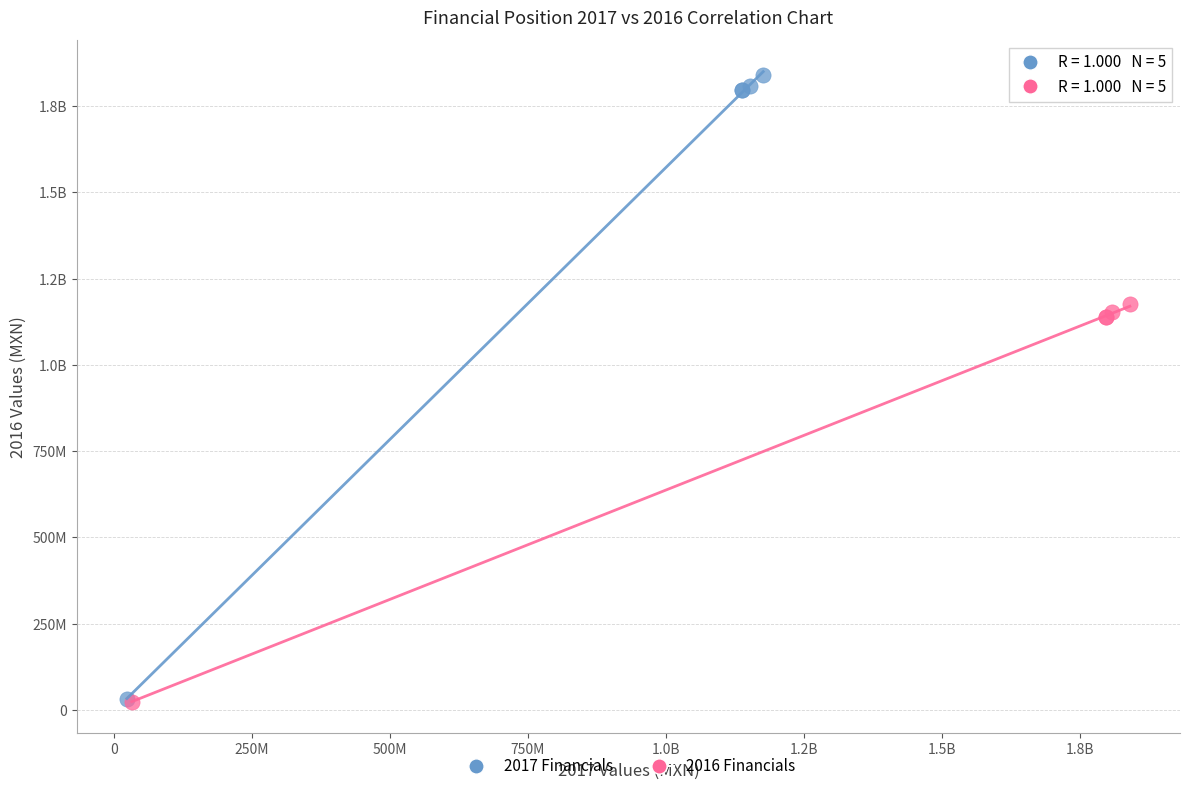

What are all the series names shown in the legend?

2017 Financials, 2016 Financials